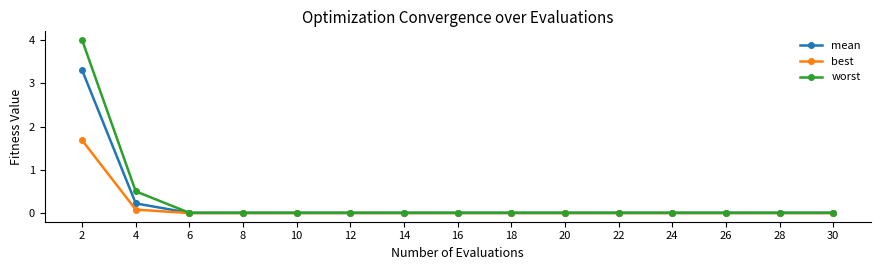

True or false: best has a value of 0.0 at 30.

True